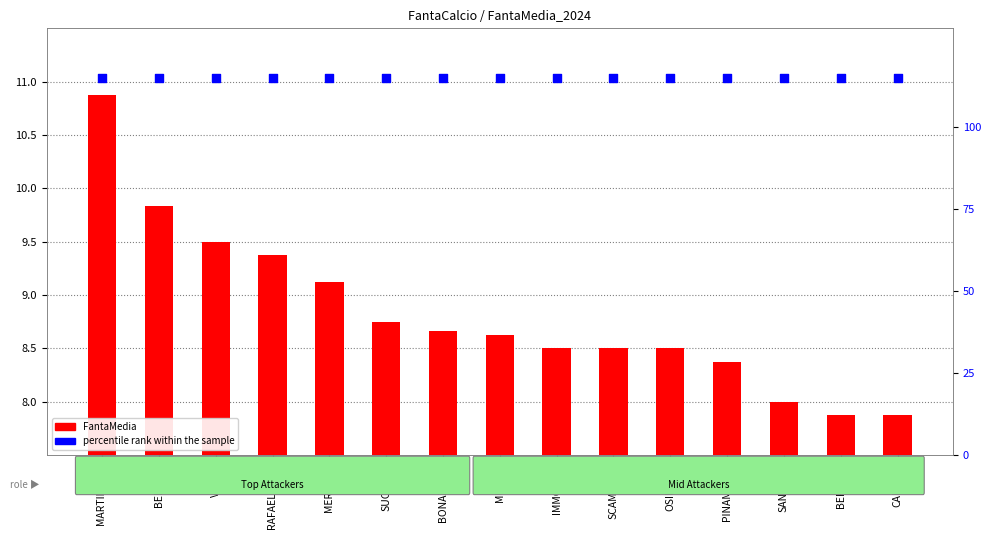

What is the total value across all series at CAPRARI?

122.9